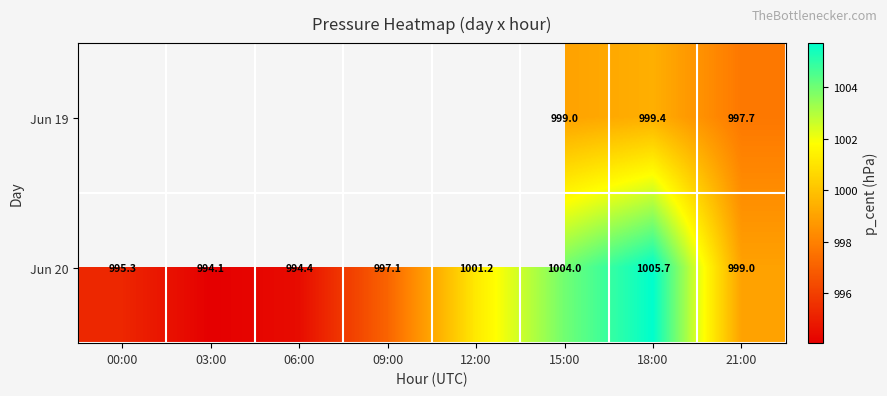

Is the value of Jun 20 at 12:00 greater than the value of Jun 19 at 15:00?

Yes